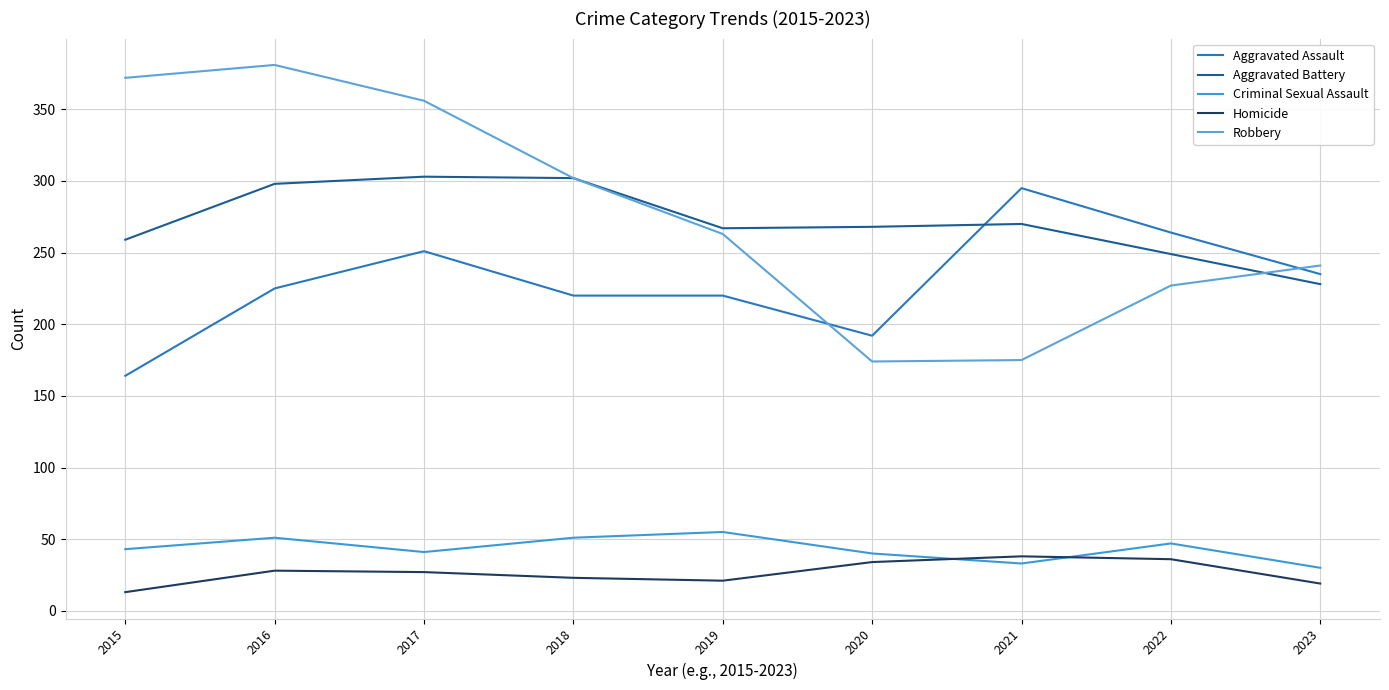

Does the chart display data point markers on the line(s)?

No